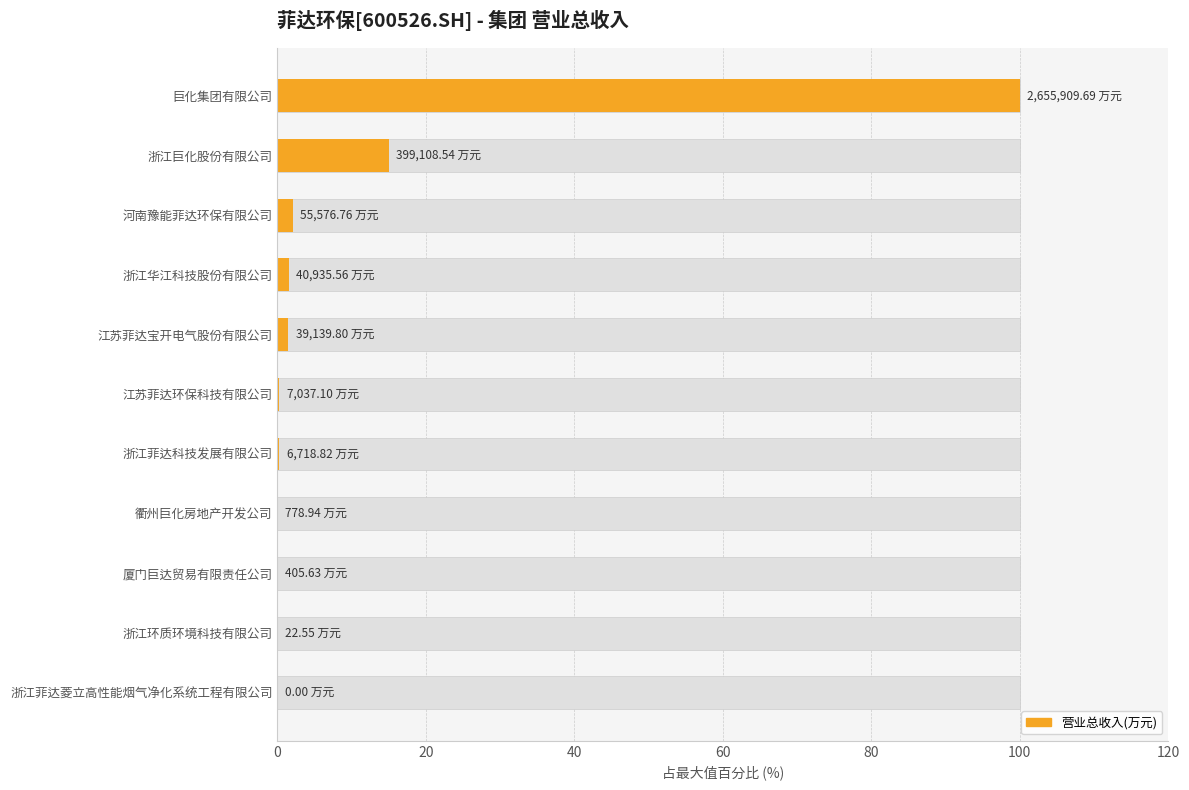

What is the value of the 1st bar from the left?

100.0